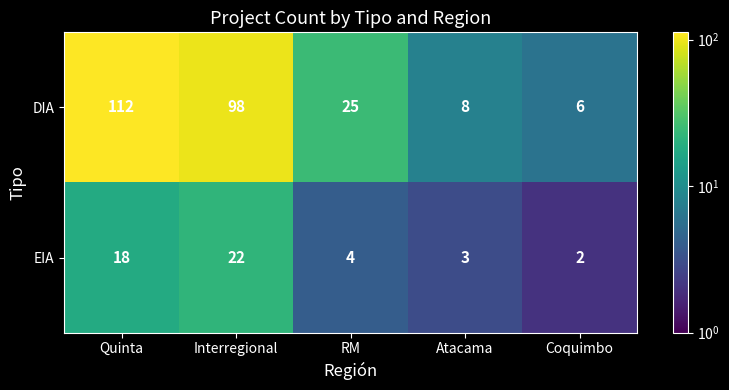

Which series has the largest range (max minus min)?

DIA